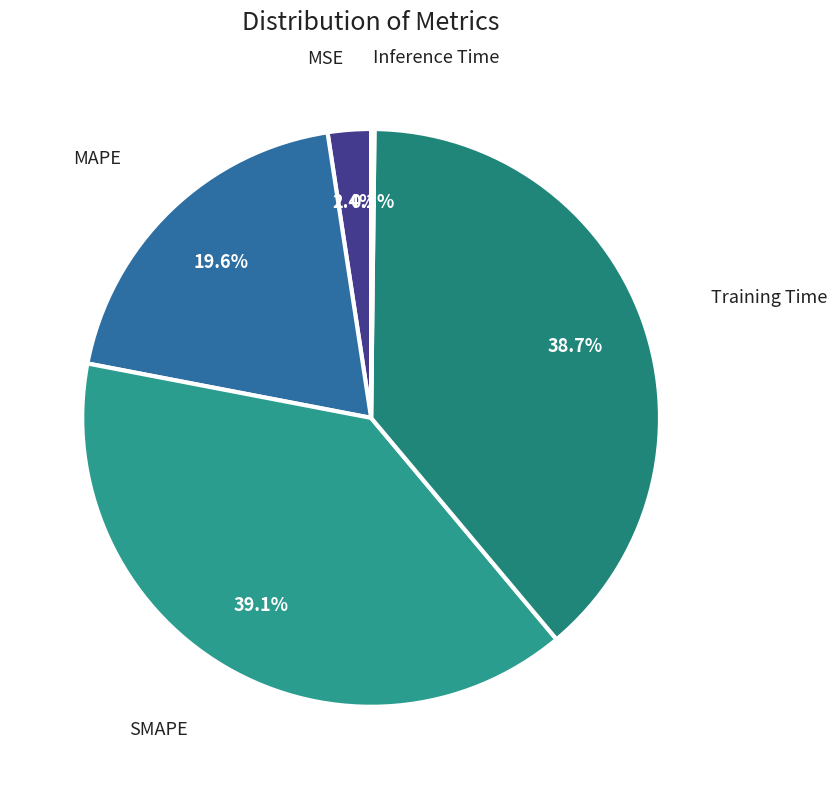

What percentage is the SMAPE slice, to the nearest percent?

39%